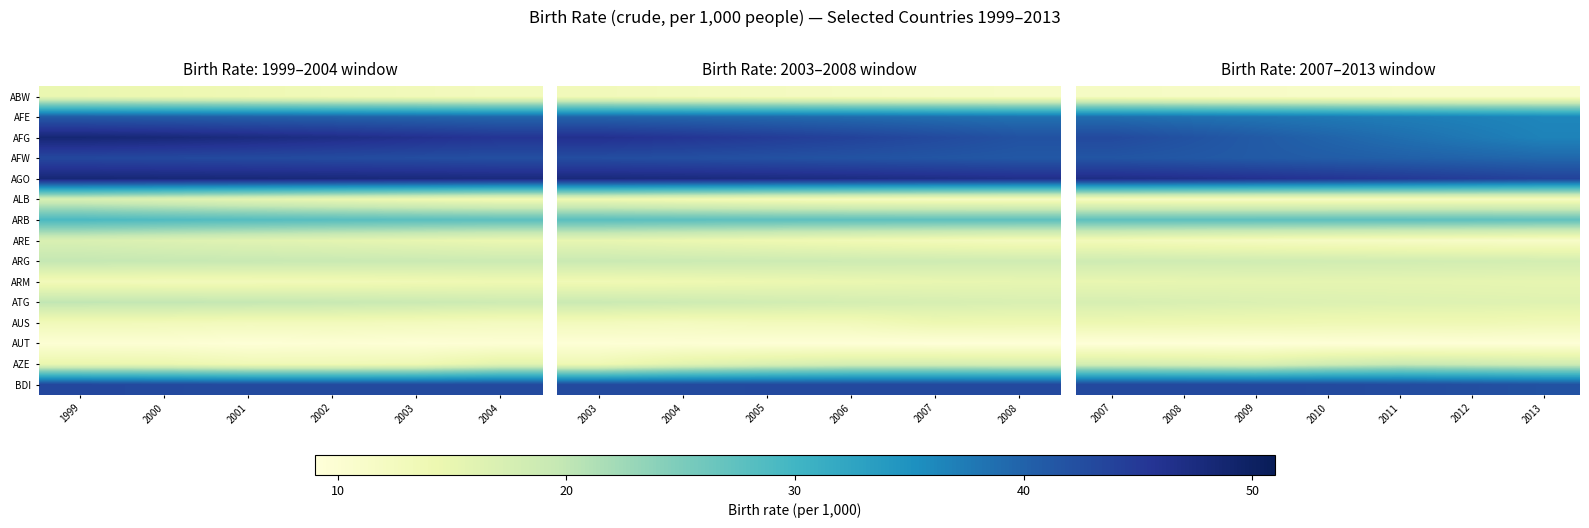

At which label does ARM first exceed 15?

2008